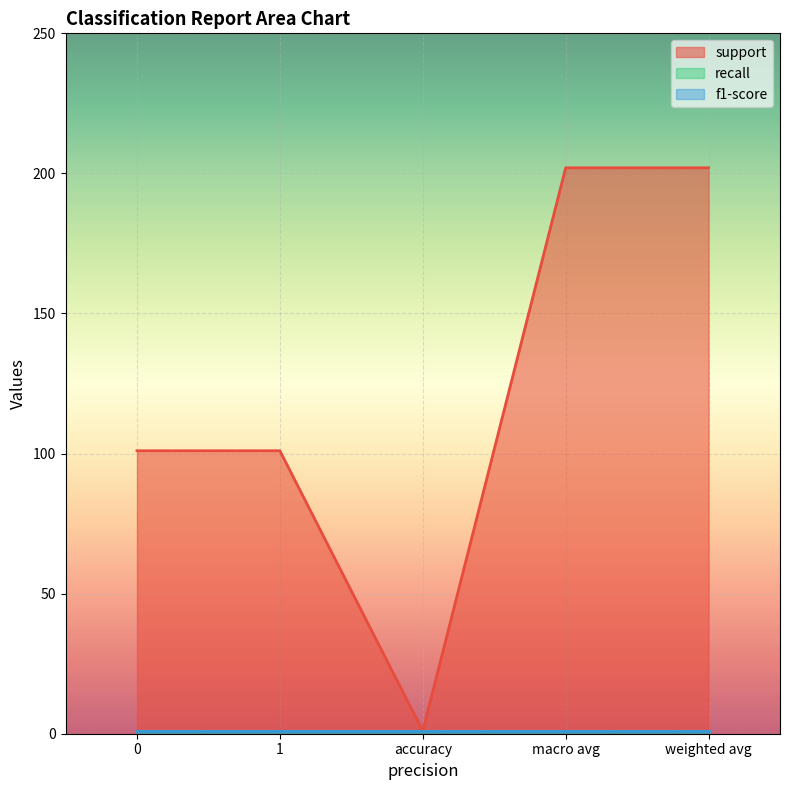

The recall series shows 1 at macro avg. True or false?

True